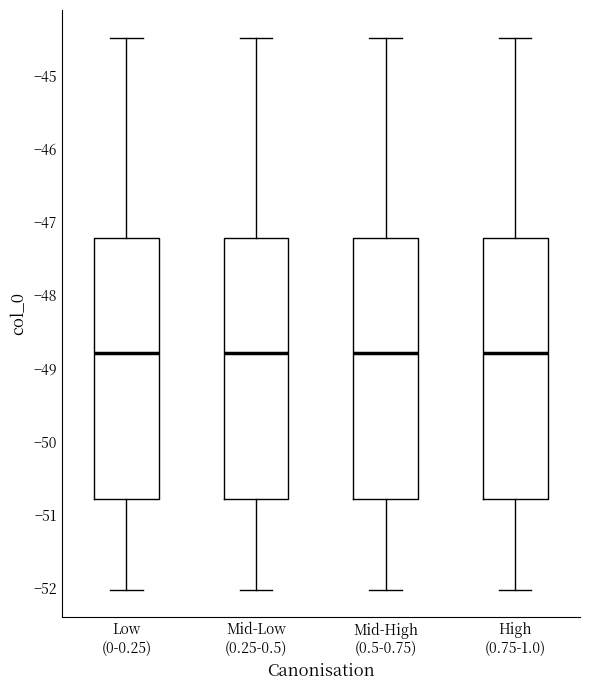

Reading left to right, read every box against the y-axis: the position of its median line, the range the box covers, and the ends of its whiskers. The values are not printed on the chart, so give them approximately, as read against the axis.

Low (0-0.25): median -48.8, box -50.8 to -47.2, whiskers -52.0 to -44.5
Mid-Low (0.25-0.5): median -48.8, box -50.8 to -47.2, whiskers -52.0 to -44.5
Mid-High (0.5-0.75): median -48.8, box -50.8 to -47.2, whiskers -52.0 to -44.5
High (0.75-1.0): median -48.8, box -50.8 to -47.2, whiskers -52.0 to -44.5